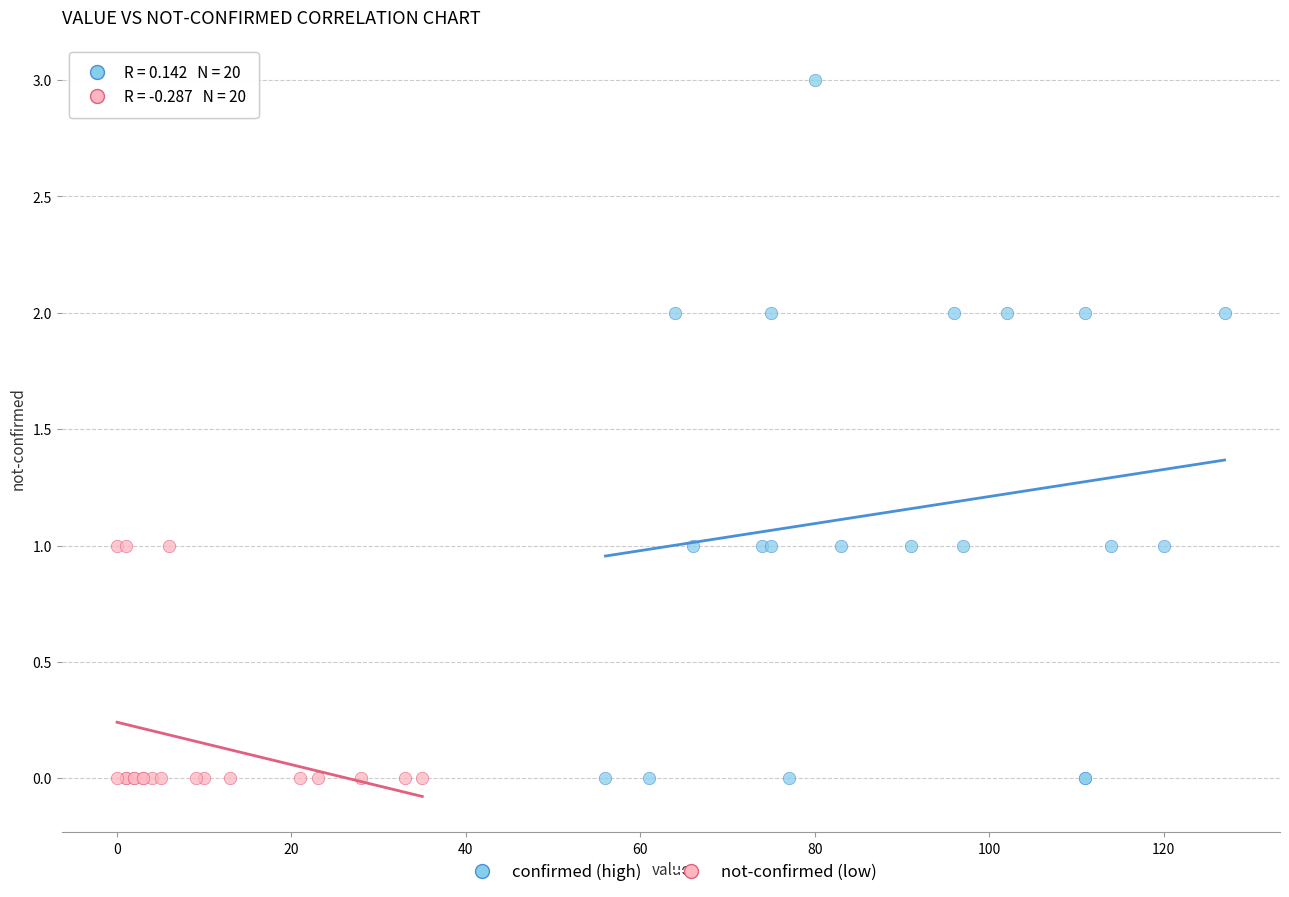

Which series has the largest Y range (max minus min)?

confirmed (high)